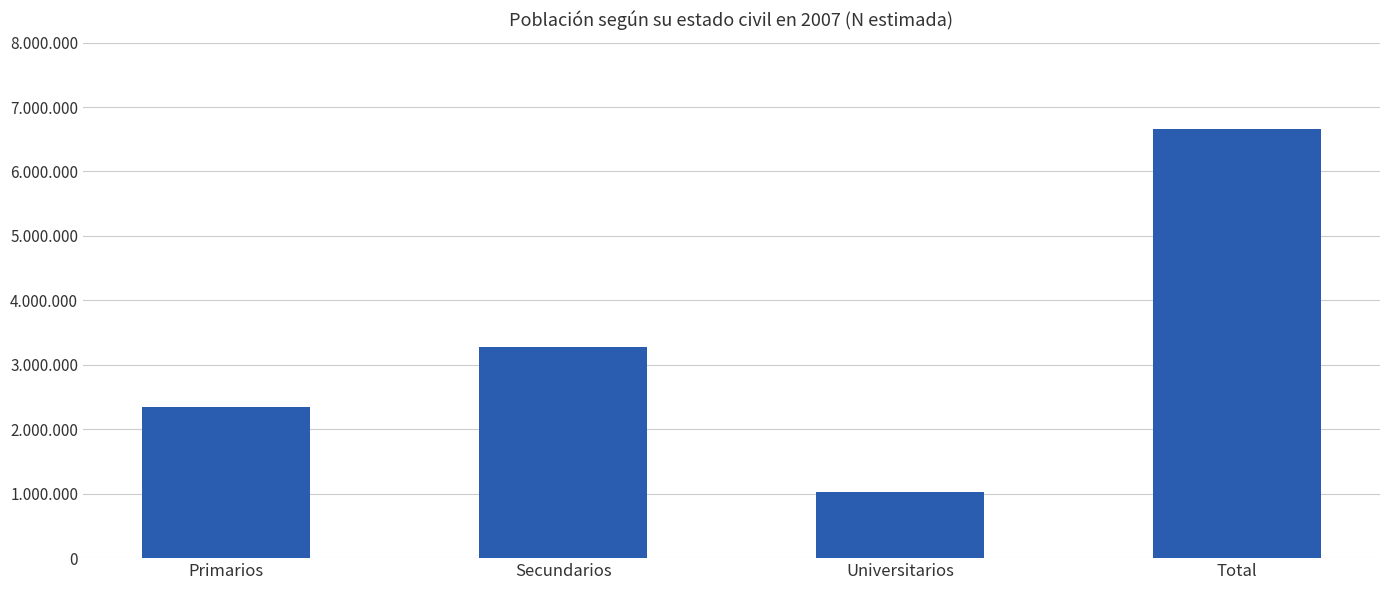

Read the value at Total, to the nearest 10.

6655740